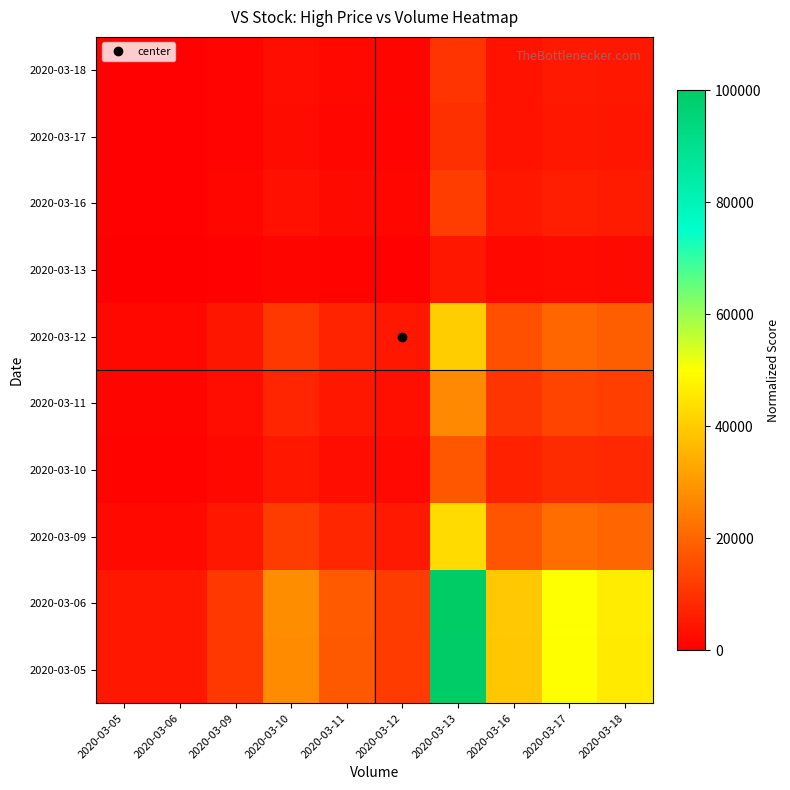

Reading left to right, extract all data points from this chart.

2020-03-05: 2020-03-05=4815.7	2020-03-06=4791.3	2020-03-09=11133.6	2020-03-10=27631.3	2020-03-11=17768.7	2020-03-12=11886.4	2020-03-13=99493.2	2020-03-16=39212.2	2020-03-17=49867.4	2020-03-18=46090.6
2020-03-06: 2020-03-05=4840.2	2020-03-06=4815.7	2020-03-09=11190.3	2020-03-10=27772.1	2020-03-11=17859.3	2020-03-12=11946.9	2020-03-13=100000.0	2020-03-16=39411.9	2020-03-17=50121.4	2020-03-18=46325.3
2020-03-09: 2020-03-05=2083.0	2020-03-06=2072.4	2020-03-09=4815.7	2020-03-10=11951.6	2020-03-11=7685.6	2020-03-12=5141.3	2020-03-13=43034.5	2020-03-16=16960.7	2020-03-17=21569.5	2020-03-18=19935.9
2020-03-10: 2020-03-05=839.3	2020-03-06=835.0	2020-03-09=1940.4	2020-03-10=4815.7	2020-03-11=3096.8	2020-03-12=2071.6	2020-03-13=17340.1	2020-03-16=6834.1	2020-03-17=8691.1	2020-03-18=8032.9
2020-03-11: 2020-03-05=1305.2	2020-03-06=1298.5	2020-03-09=3017.4	2020-03-10=7488.7	2020-03-11=4815.7	2020-03-12=3221.5	2020-03-13=26964.8	2020-03-16=10627.3	2020-03-17=13515.1	2020-03-18=12491.5
2020-03-12: 2020-03-05=1951.1	2020-03-06=1941.2	2020-03-09=4510.7	2020-03-10=11194.7	2020-03-11=7198.9	2020-03-12=4815.7	2020-03-13=40309.2	2020-03-16=15886.6	2020-03-17=20203.5	2020-03-18=18673.4
2020-03-13: 2020-03-05=233.1	2020-03-06=231.9	2020-03-09=538.9	2020-03-10=1337.4	2020-03-11=860.0	2020-03-12=575.3	2020-03-13=4815.7	2020-03-16=1898.0	2020-03-17=2413.7	2020-03-18=2230.9
2020-03-16: 2020-03-05=591.4	2020-03-06=588.4	2020-03-09=1367.3	2020-03-10=3393.4	2020-03-11=2182.2	2020-03-12=1459.8	2020-03-13=12218.9	2020-03-16=4815.7	2020-03-17=6124.3	2020-03-18=5660.5
2020-03-17: 2020-03-05=465.1	2020-03-06=462.7	2020-03-09=1075.2	2020-03-10=2668.4	2020-03-11=1715.9	2020-03-12=1147.9	2020-03-13=9608.1	2020-03-16=3786.7	2020-03-17=4815.7	2020-03-18=4451.0
2020-03-18: 2020-03-05=503.2	2020-03-06=500.6	2020-03-09=1163.3	2020-03-10=2887.0	2020-03-11=1856.5	2020-03-12=1241.9	2020-03-13=10395.4	2020-03-16=4097.0	2020-03-17=5210.3	2020-03-18=4815.7